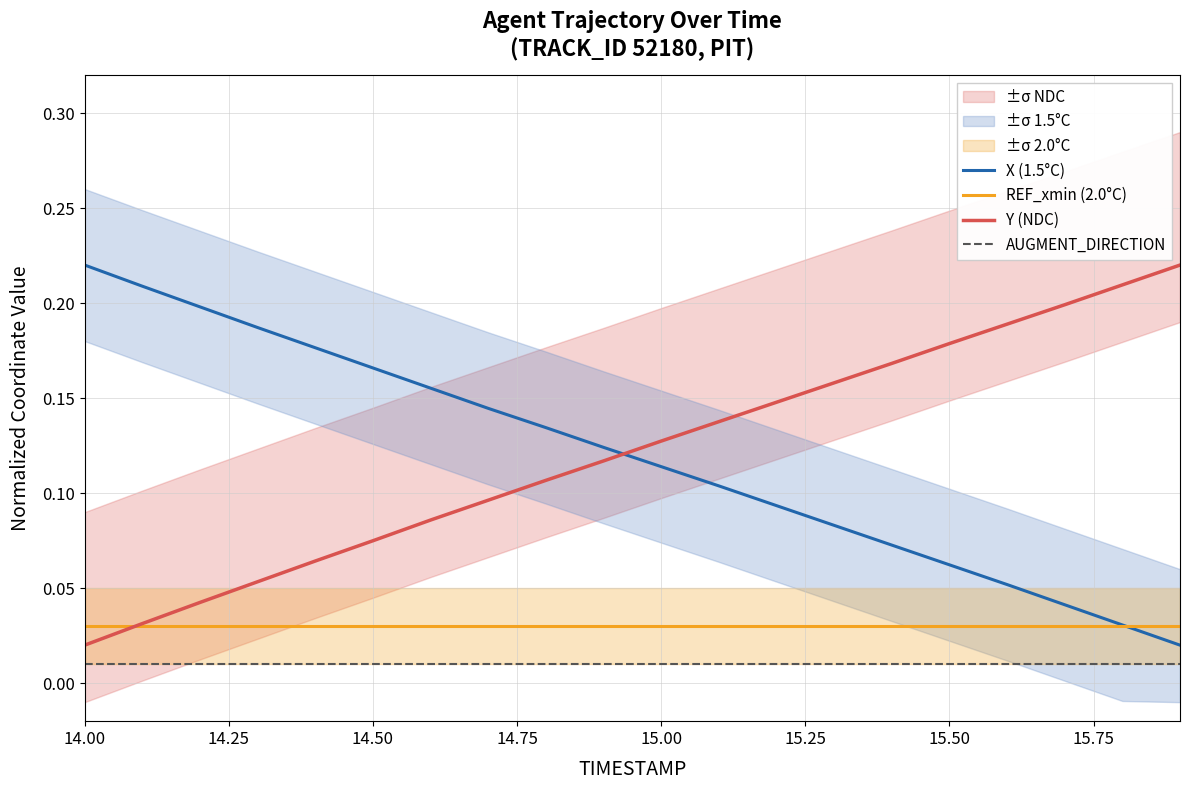

Is it true that Y (NDC) equals 0.0 at 15.00?

False